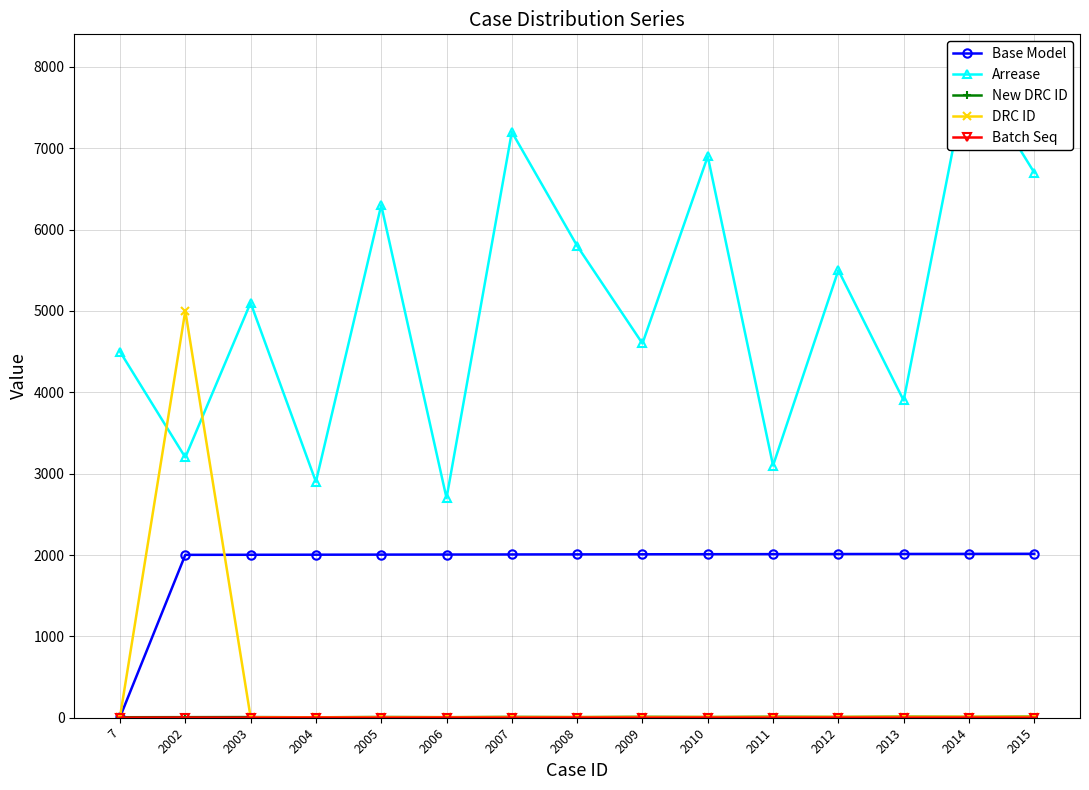

Which series has the largest range (max minus min)?

Arrease